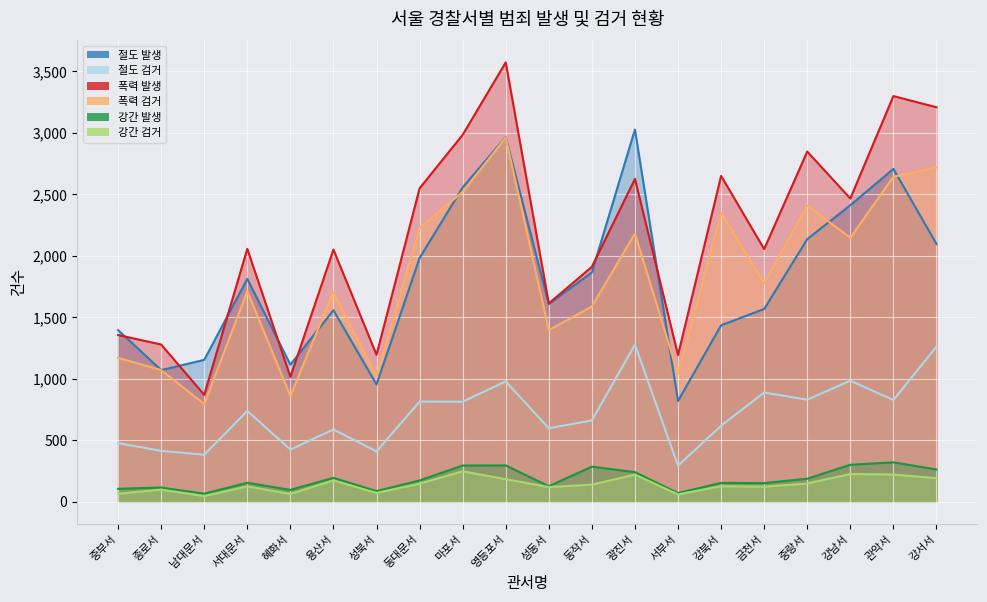

The value of 강간 검거 at 서대문서 is 124. True or false?

True